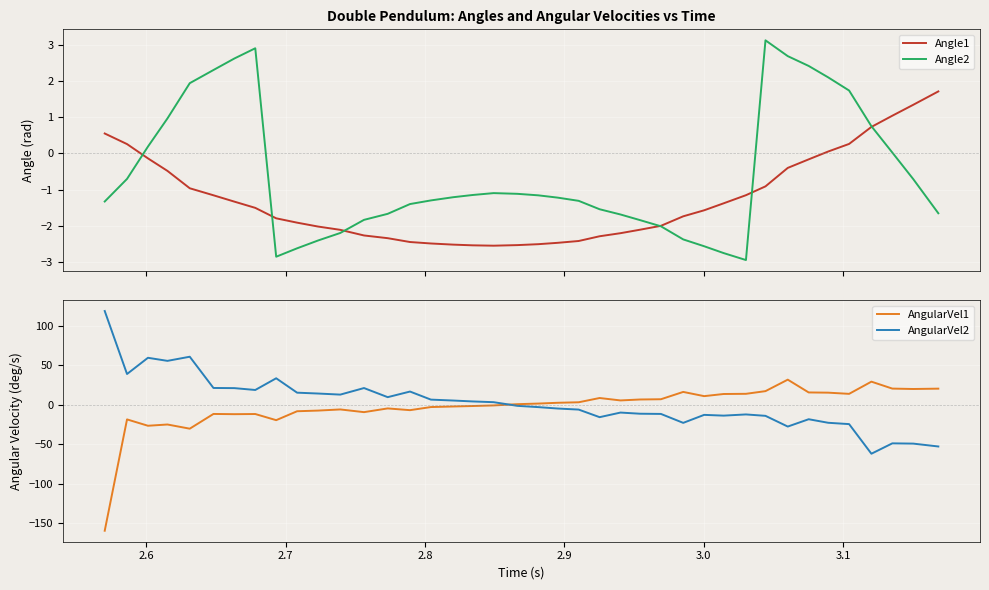

What is the maximum value for Angle2?

3.1